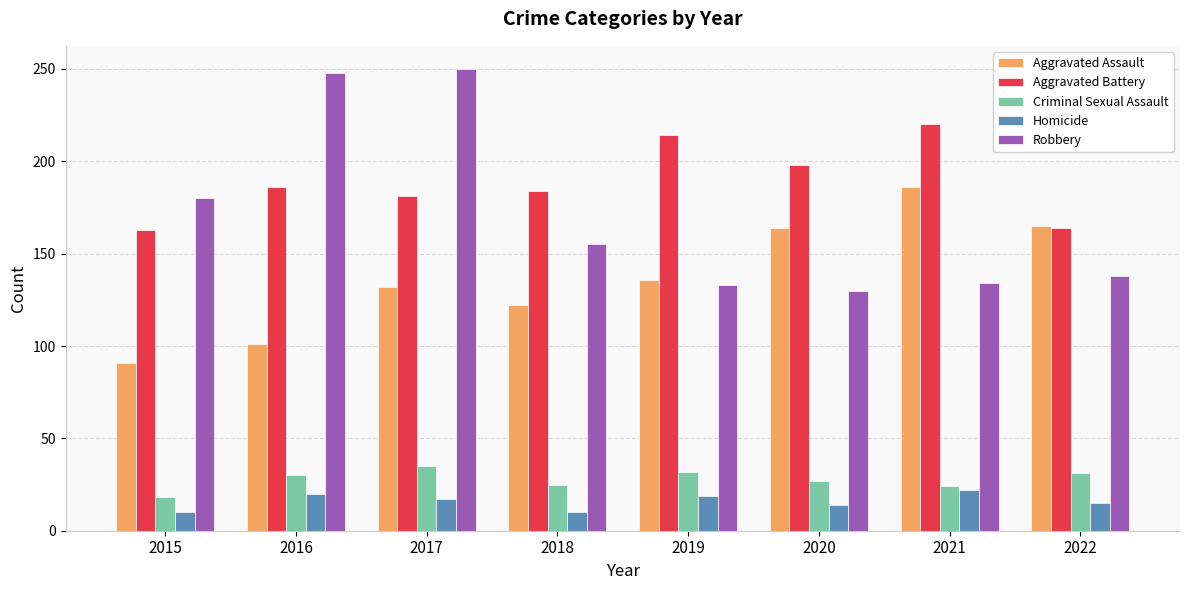

What is the spread (max minus min) of values at 2015?

170